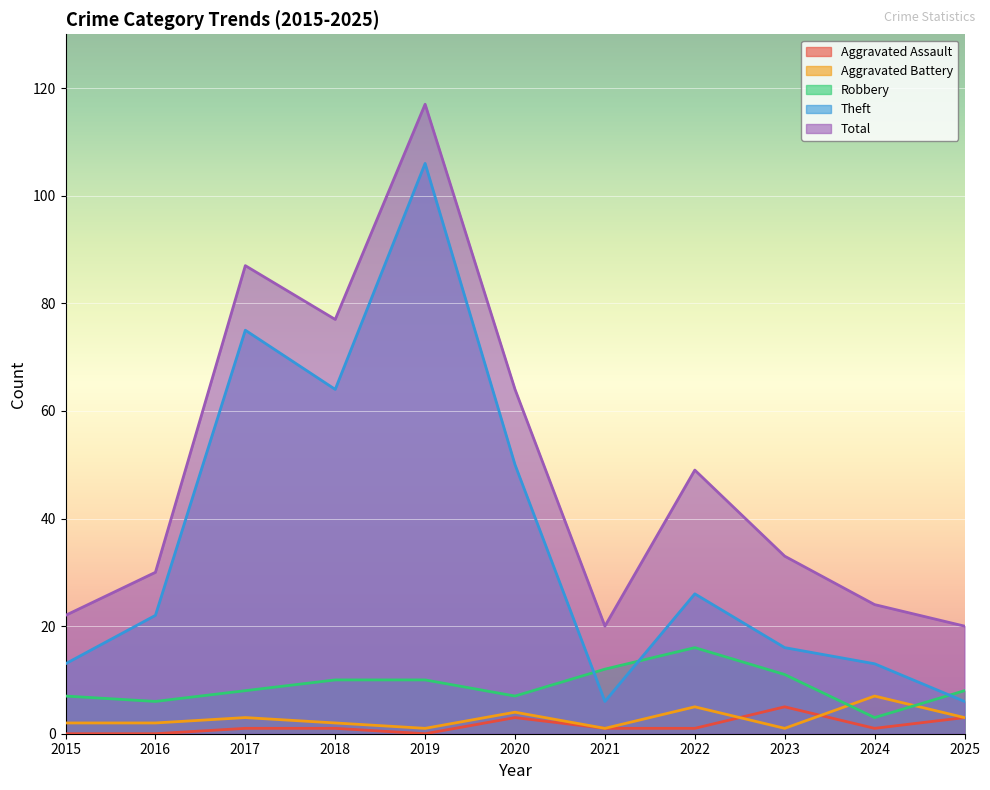

The value of Aggravated Battery at 2022 is 5. True or false?

True